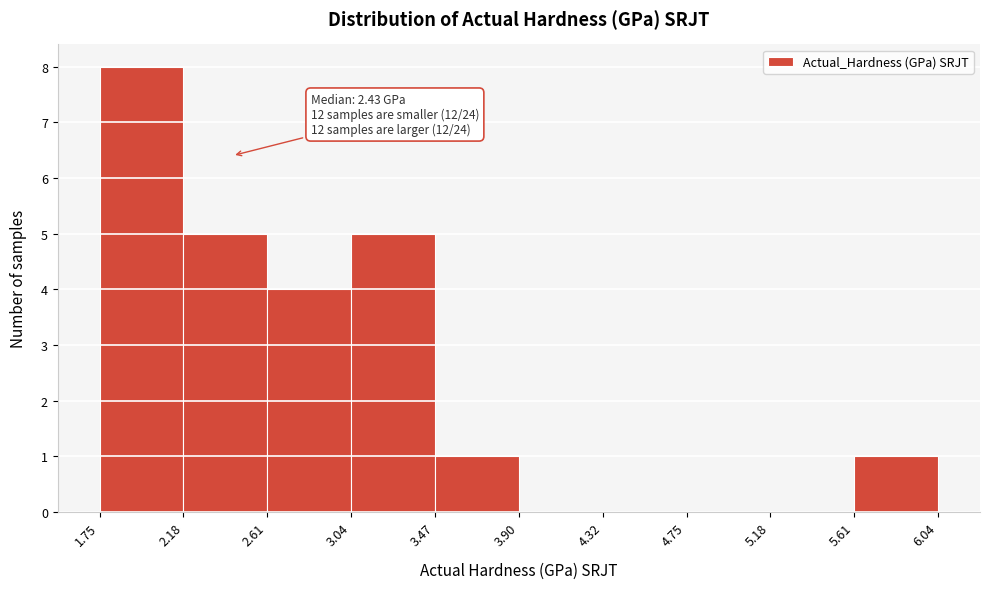

Which range on the x-axis has the tallest bar?

1.75 to 2.18